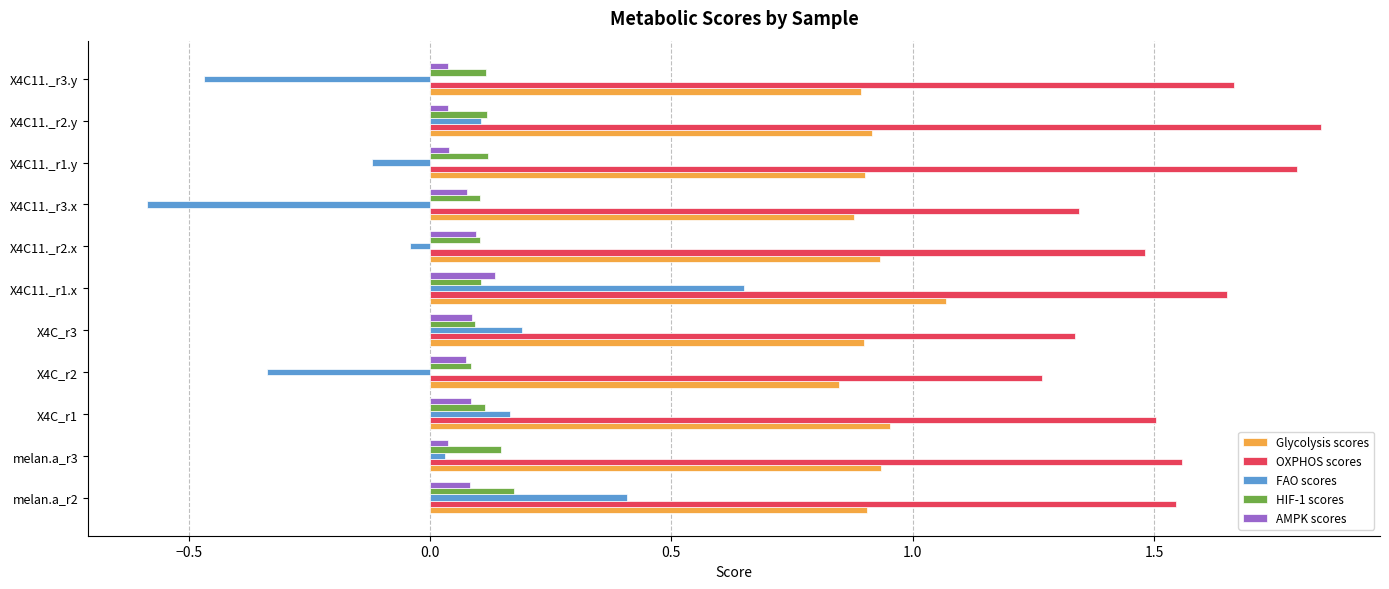

Count the OXPHOS scores values in the range 1 to 2.

11